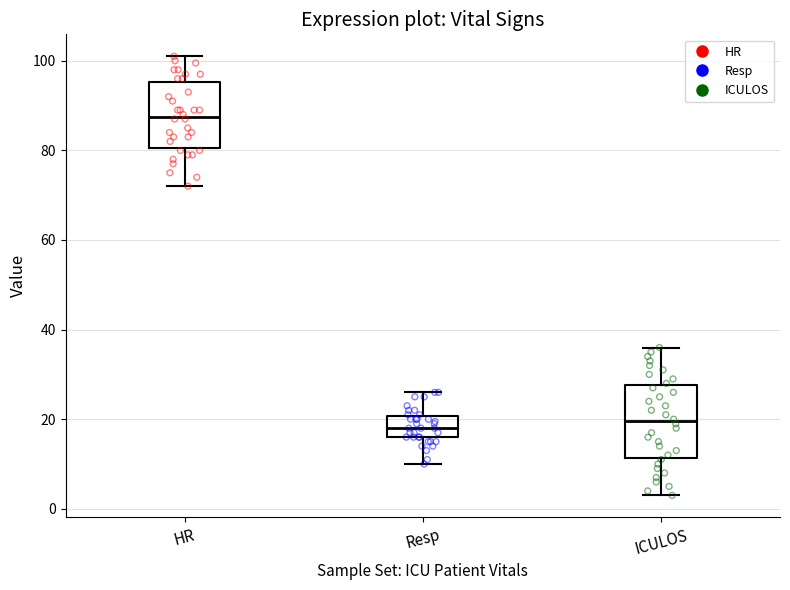

Reading left to right, read every box against the y-axis: the position of its median line, the range the box covers, and the ends of its whiskers. The values are not printed on the chart, so give them approximately, as read against the axis.

HR: median 88, box 80 to 96, whiskers 72 to 102
Resp: median 18, box 16 to 20, whiskers 10 to 26
ICULOS: median 20, box 12 to 28, whiskers 4 to 36